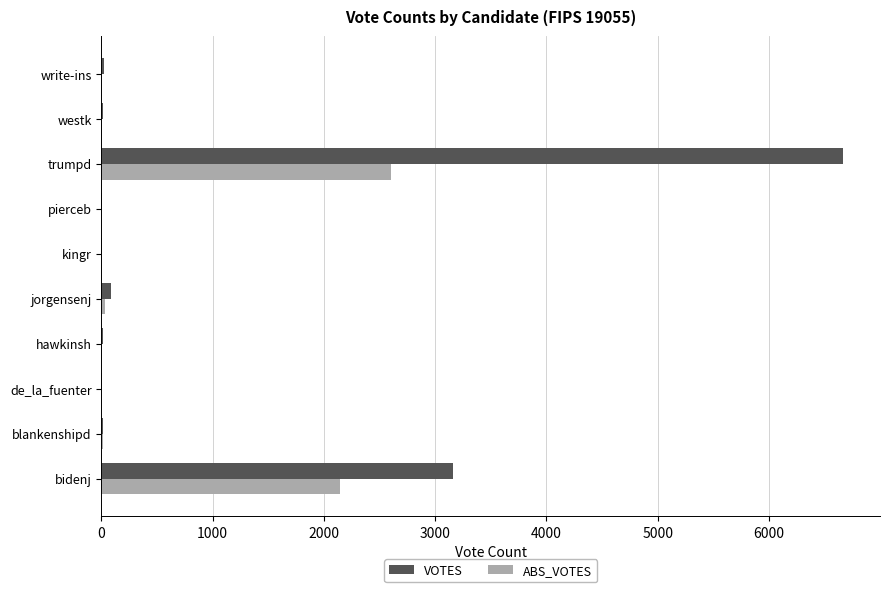

What is the approximate value of ABS_VOTES at bidenj?

2143